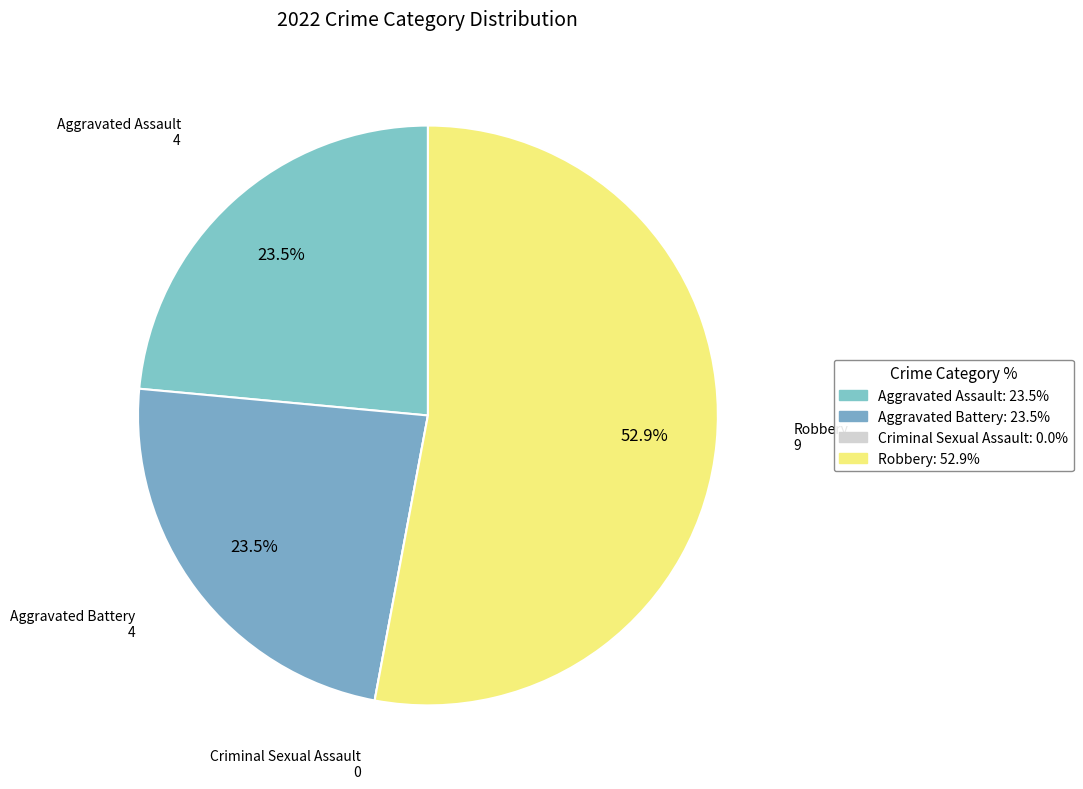

What is the change in value from Aggravated Battery to Criminal Sexual Assault?

-4